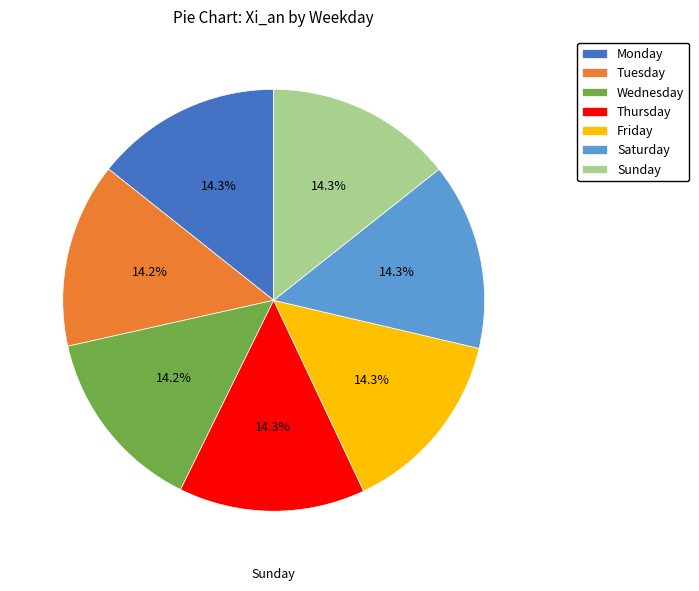

To the nearest percent, what is the average slice percentage?

14%